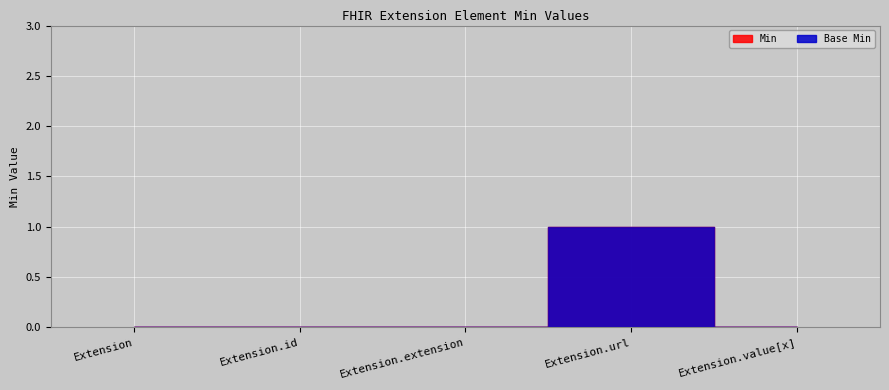

The value of Min at Extension.url is 1. True or false?

False